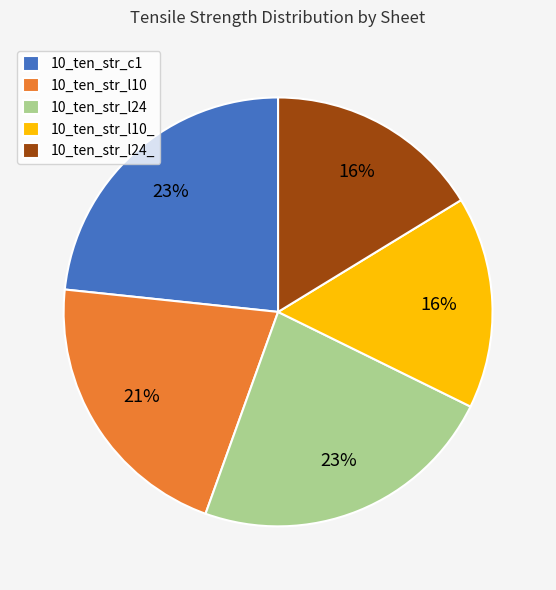

Does any single category account for the majority?

No